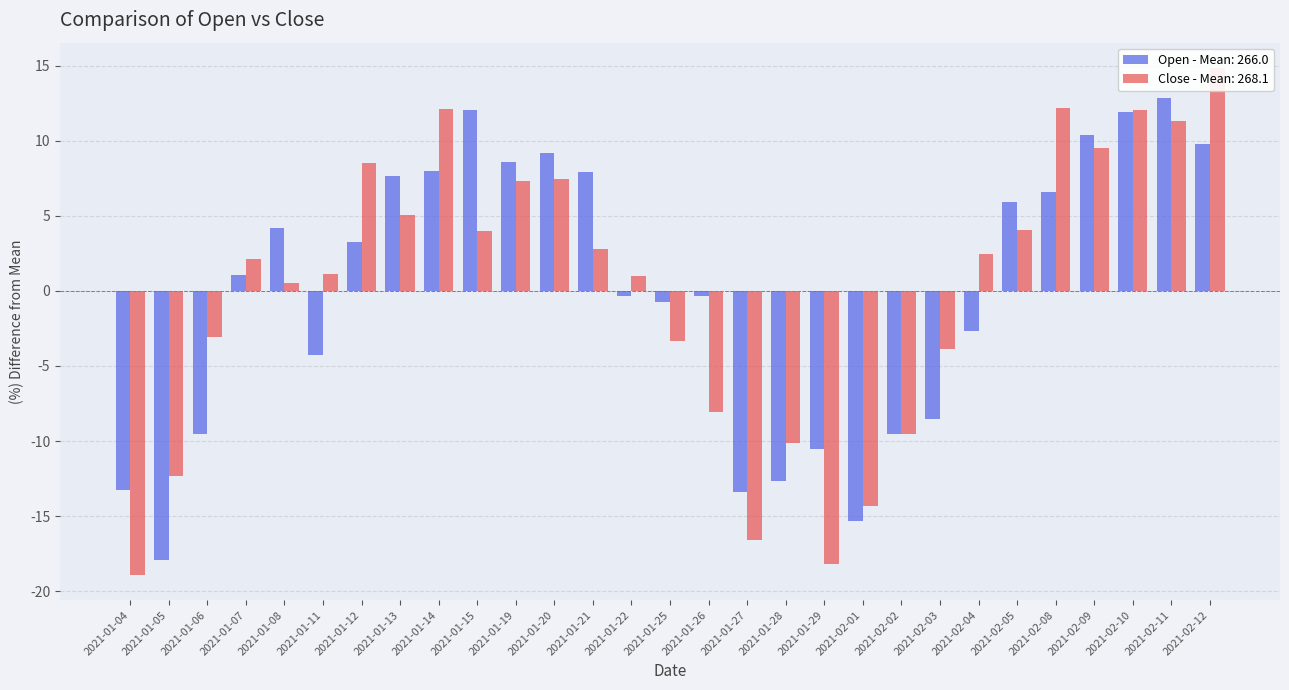

What is the difference between the maximum and second lowest values in the Close series?

33.0